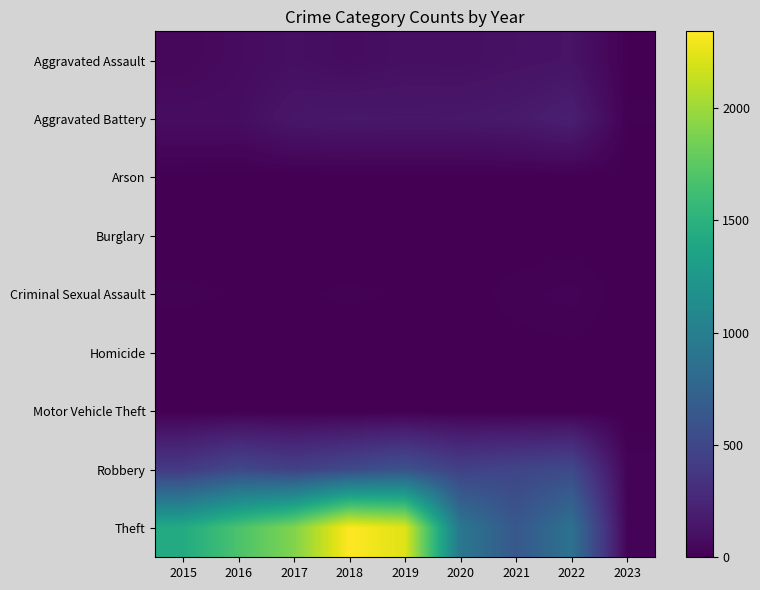

How many distinct data groups are displayed?

9